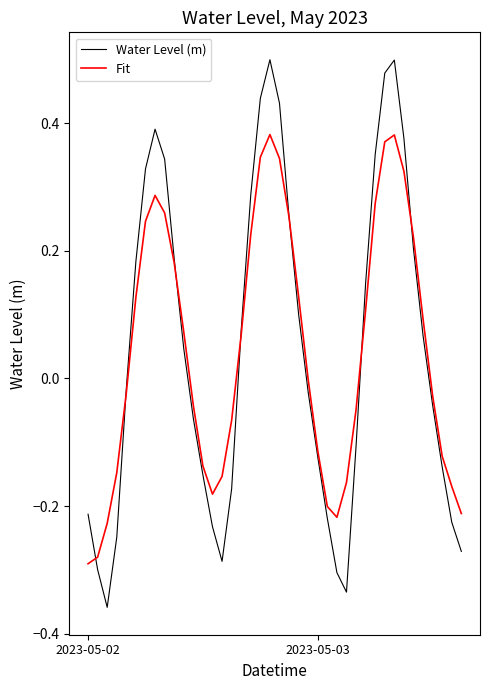

Which series has the largest range (max minus min)?

Water Level (m)